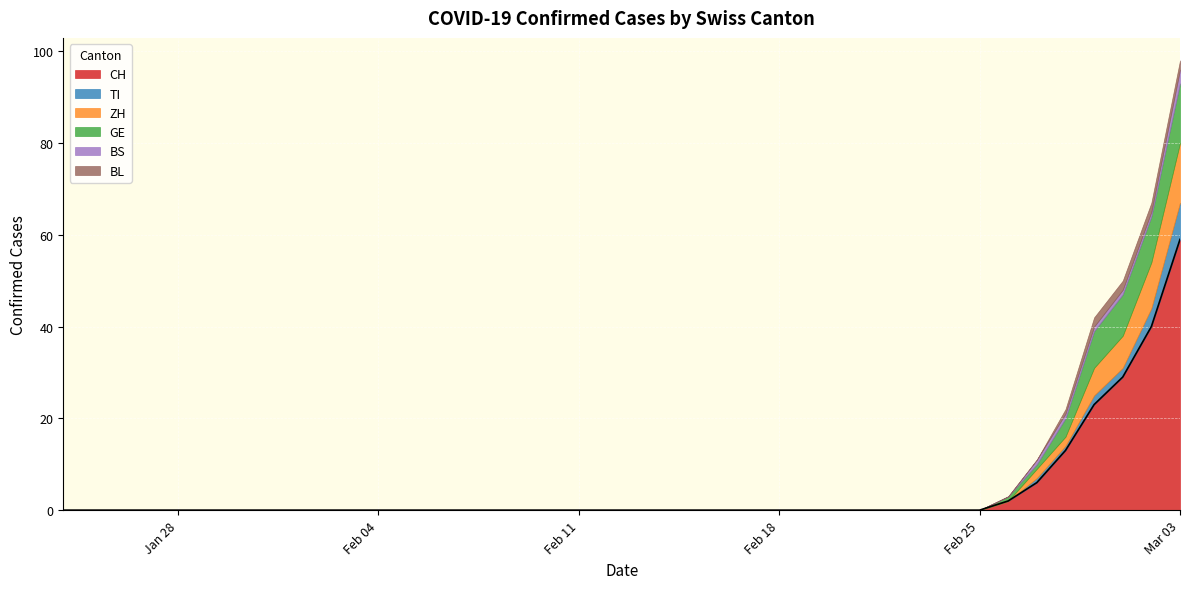

Which series has the largest total across all categories?

CH